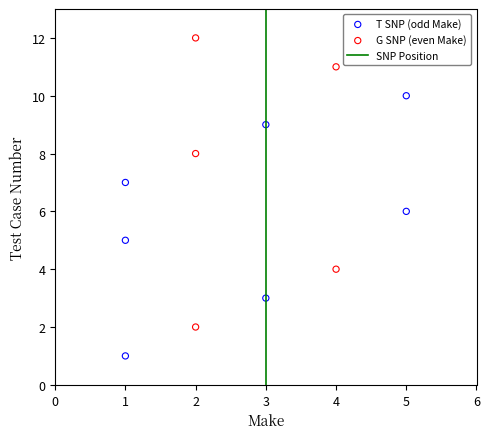

Which series has the widest spread of Y values?

G SNP (even Make)